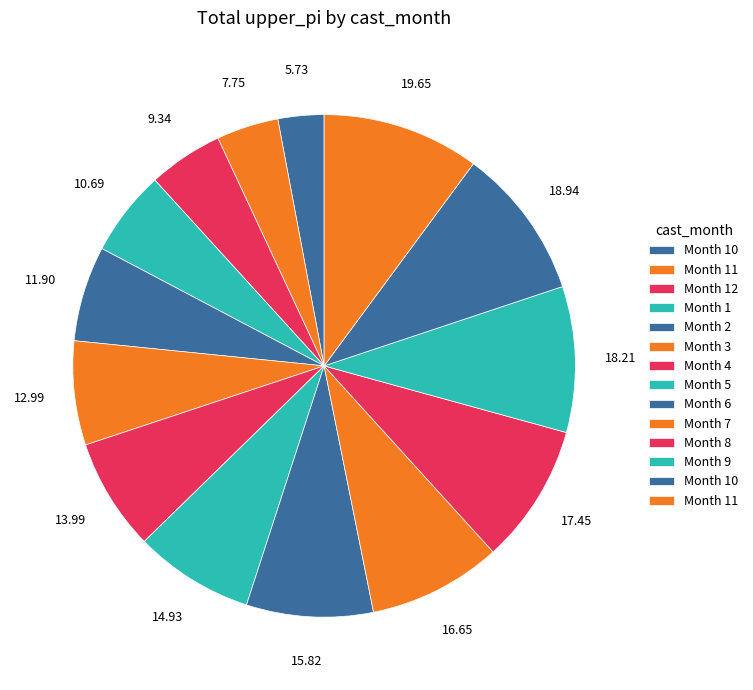

Which category has the biggest portion of the pie?

11